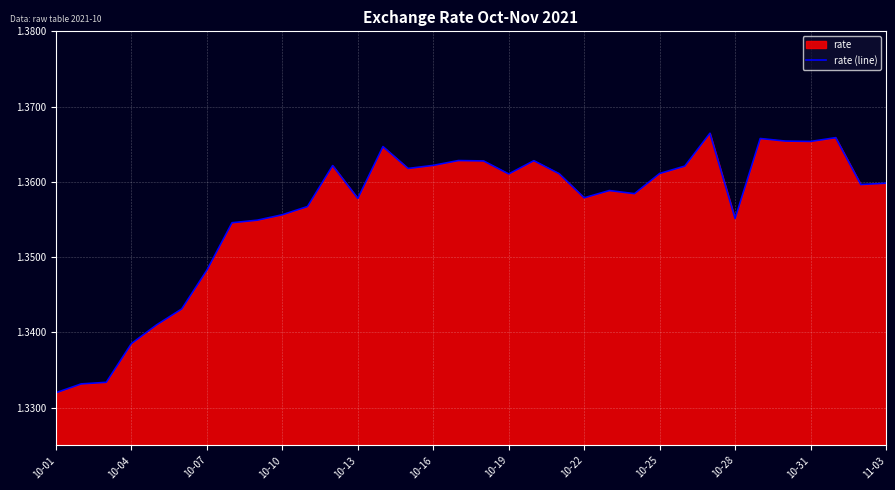

Read the value at 13.

1.4